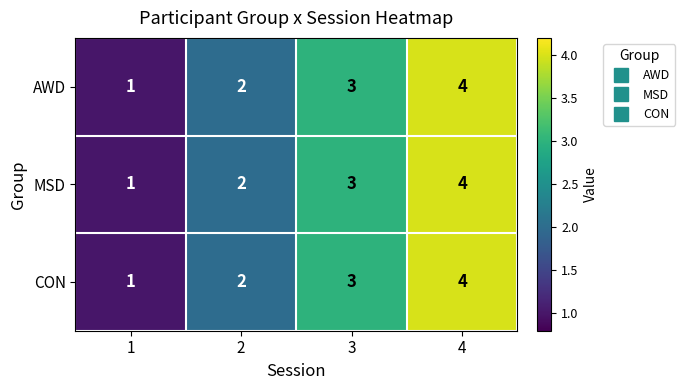

At which category is the sum across all series the highest?

4